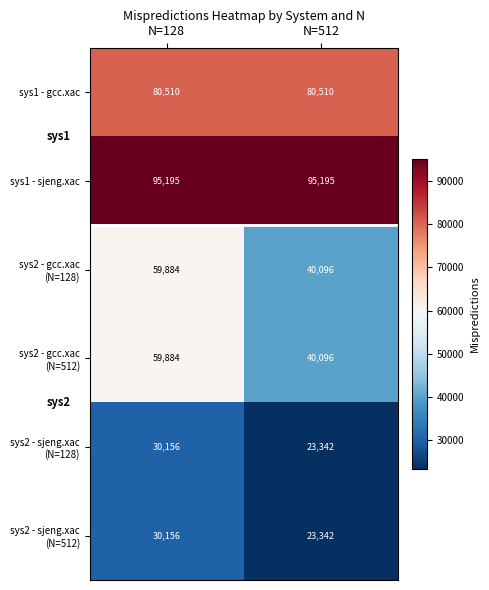

What is the average value of the sys1 - gcc.xac series?

80510